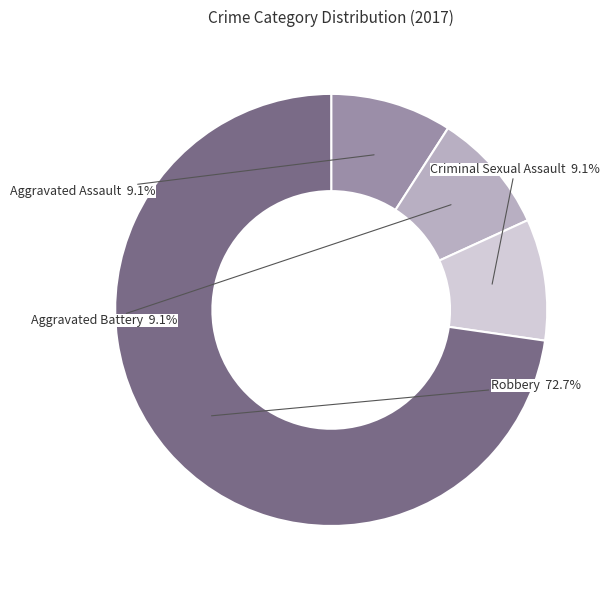

How much of the chart is everything except Aggravated Assault?

90.9%